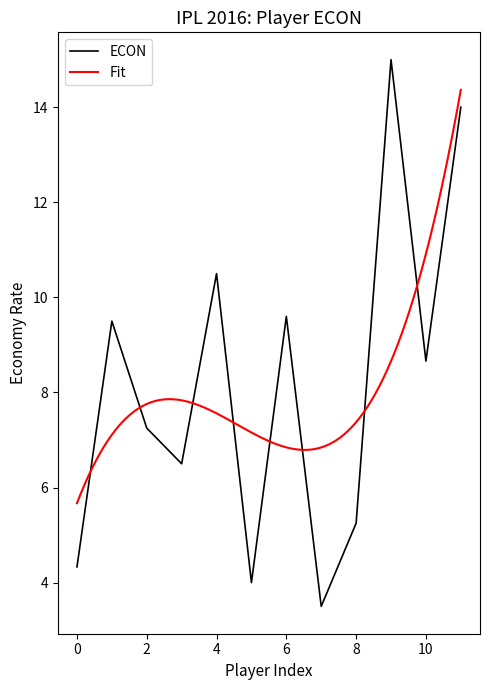

True or false: ECON has a value of 1.4 at 8.

False